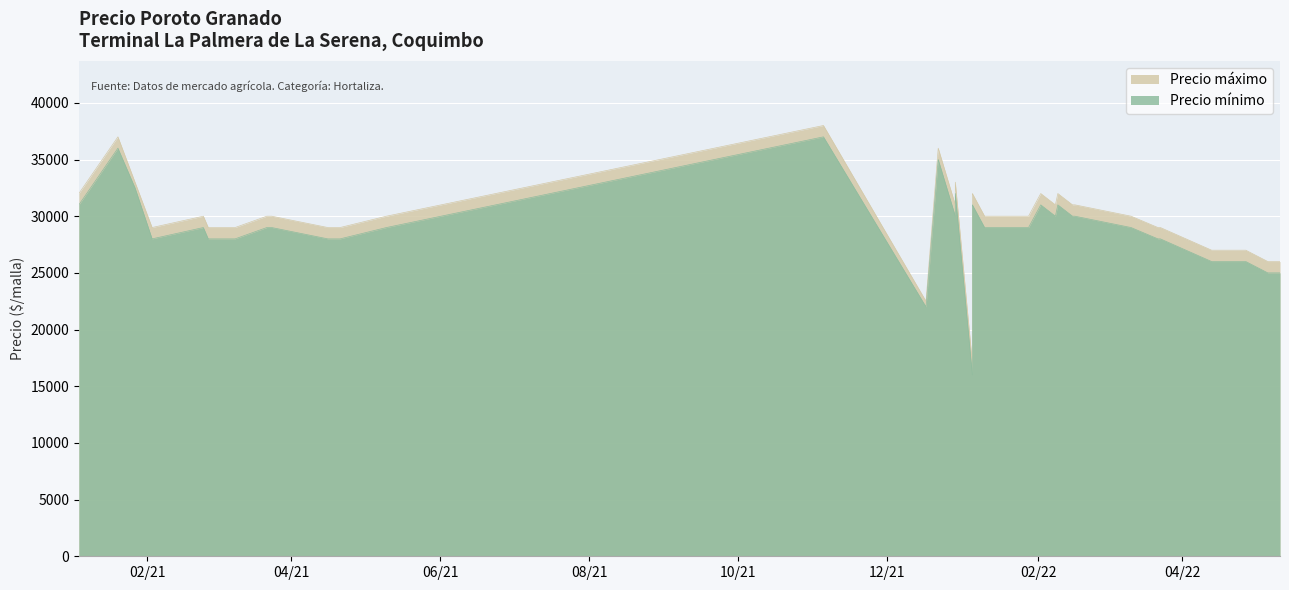

What is the sum of all Precio máximo values?

1194500